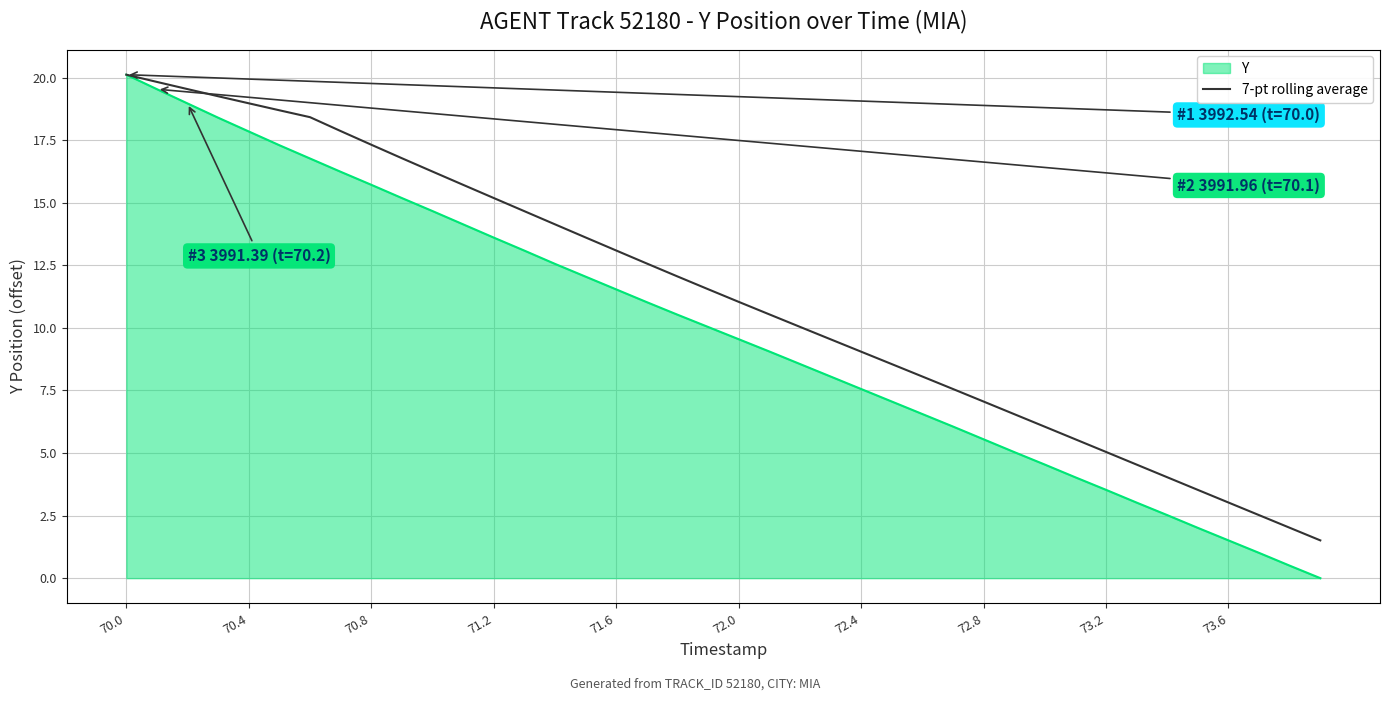

How many categories are shown in the chart?

40